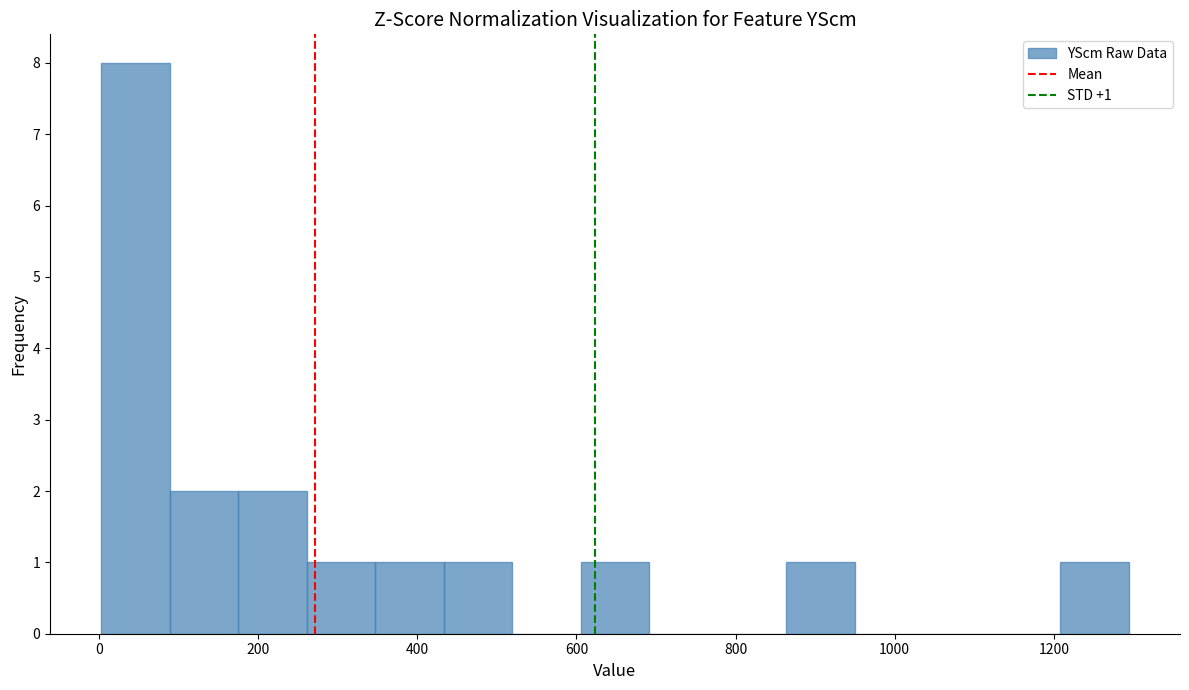

Over which range of the x-axis is the bar tallest?

0 to 80